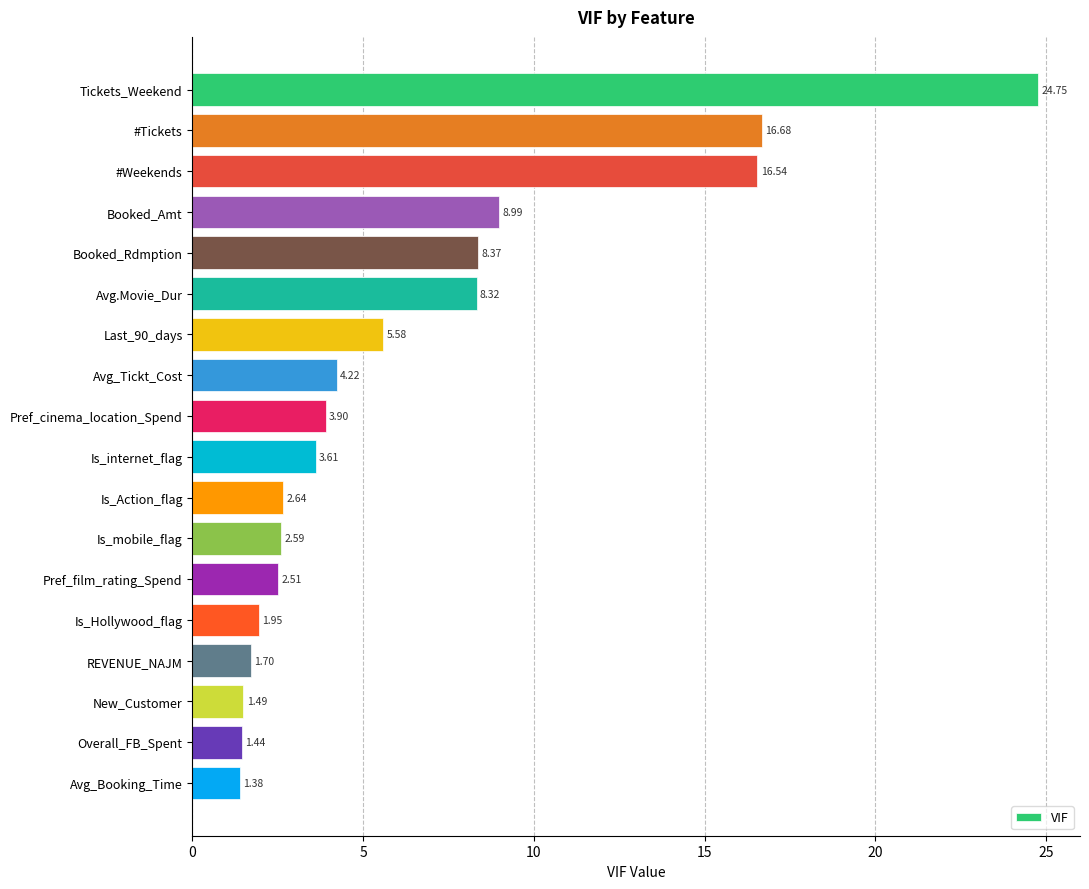

Which has a higher value, Avg_Tickt_Cost or Avg_Booking_Time?

Avg_Tickt_Cost